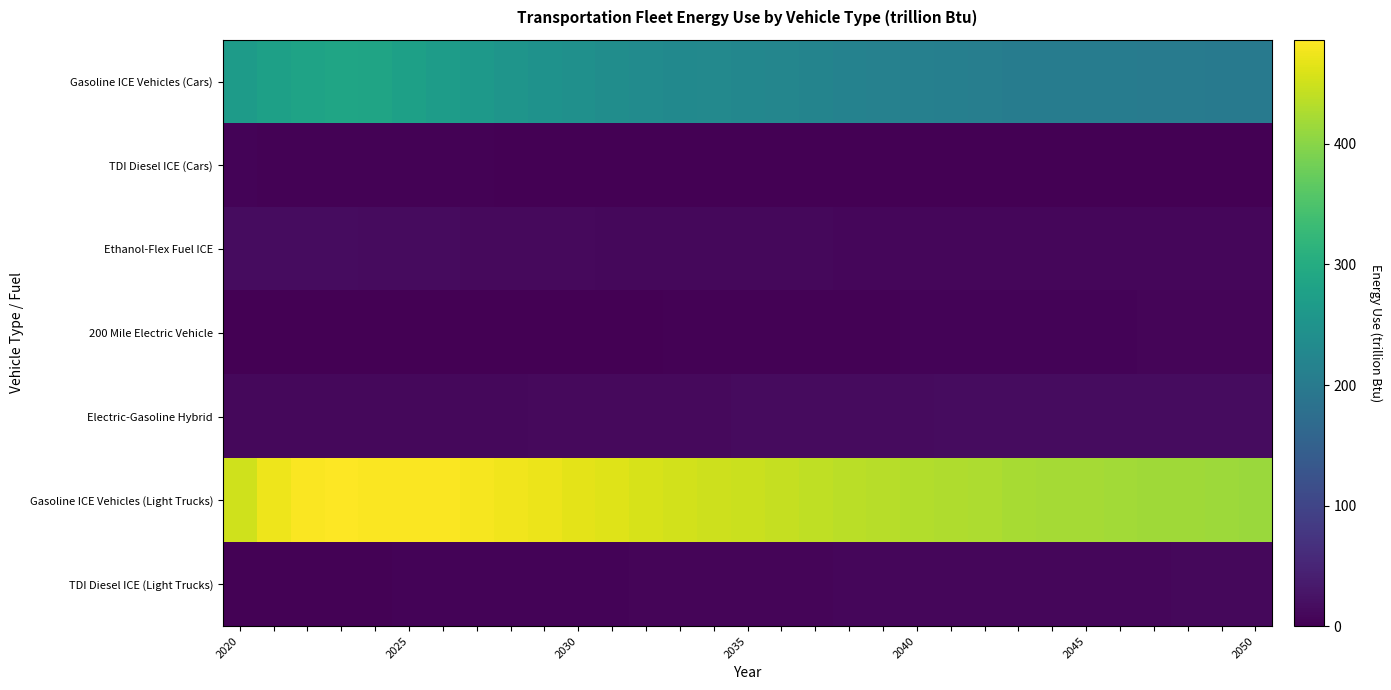

At how many categories does at least one series exceed 27?

31